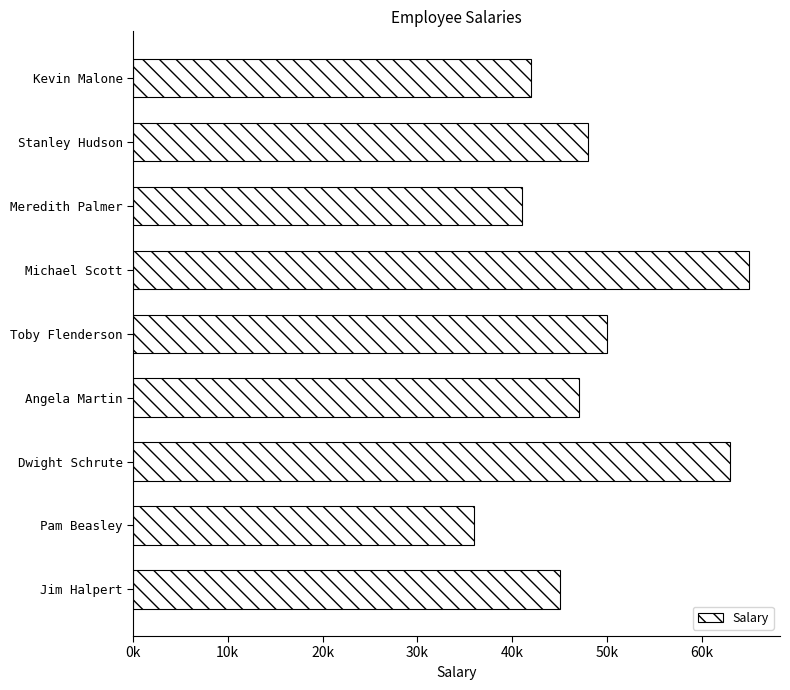

At which category does the chart reach its minimum across all series?

Pam Beasley